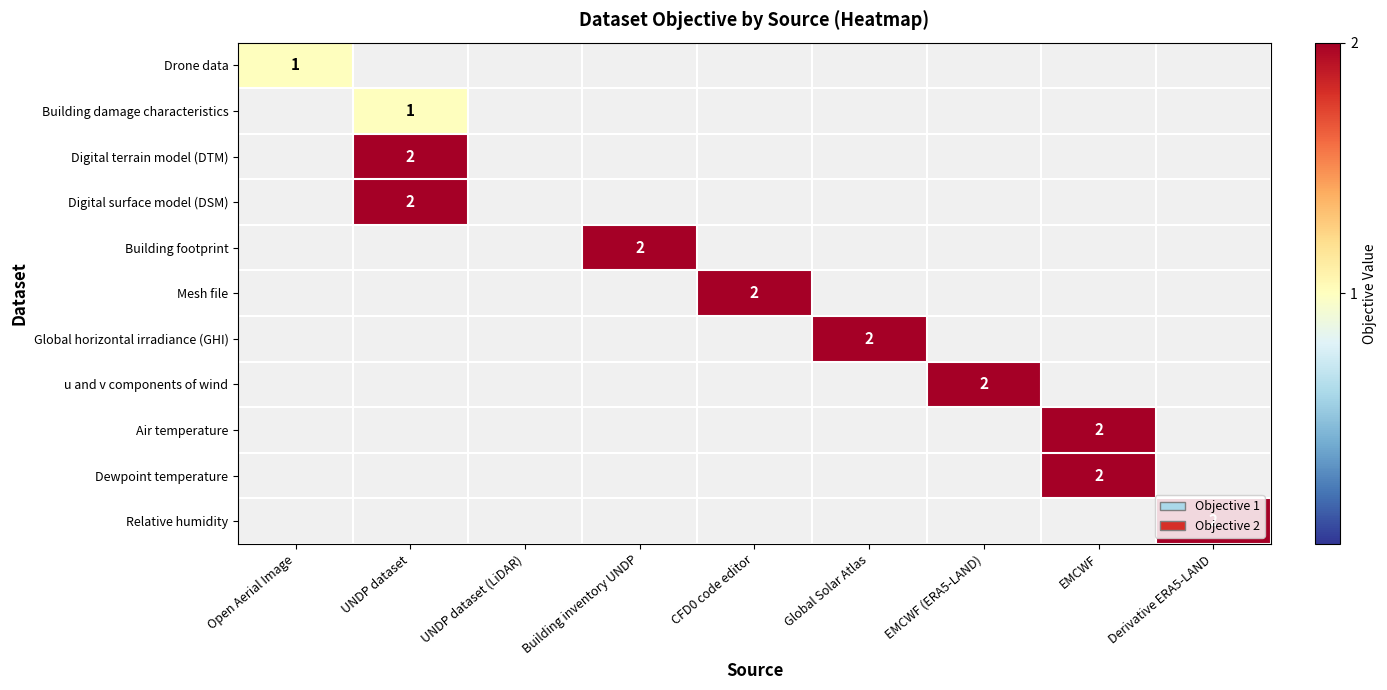

True or false: u and v components of wind has a value of 2 at EMCWF (ERA5-LAND).

True